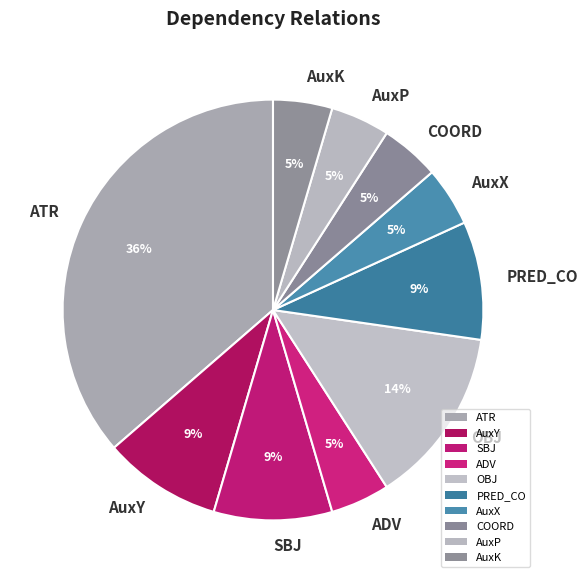

Is it true that AuxP is 5% of the pie?

True